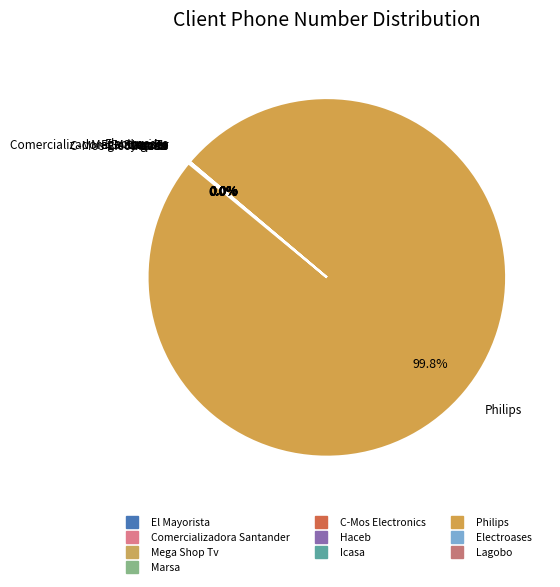

Rank the categories by value from lowest to highest.

Comercializadora Santander, Marsa, Electroases, C-Mos Electronics, Haceb, Icasa, Mega Shop Tv, El Mayorista, Lagobo, Philips